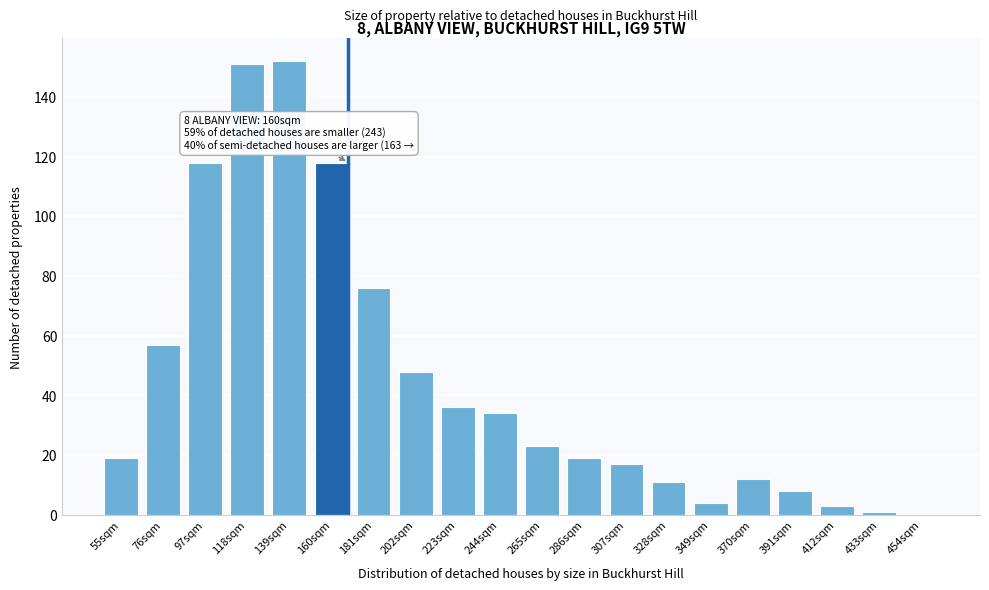

Reading left to right, what are all the values shown in this chart?

55sqm=19	76sqm=57	97sqm=118	118sqm=151	139sqm=152	160sqm=118	181sqm=76	202sqm=48	223sqm=36	244sqm=34	265sqm=23	286sqm=19	307sqm=17	328sqm=11	349sqm=4	370sqm=12	391sqm=8	412sqm=3	433sqm=1	454sqm=0